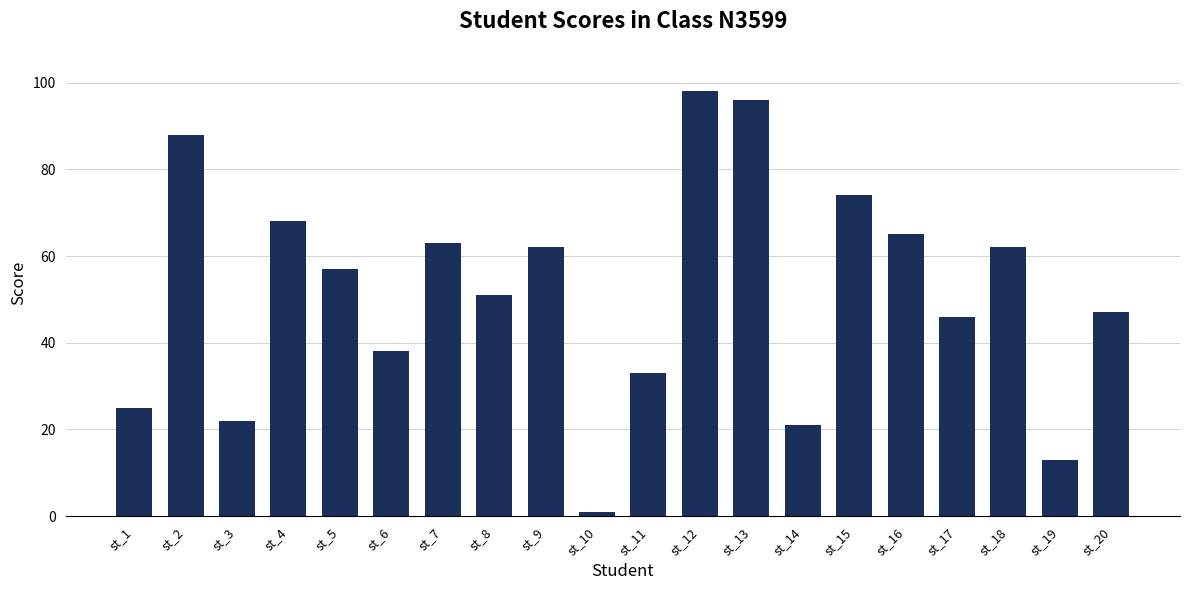

Is it true that the value at st_4 is 93?

False